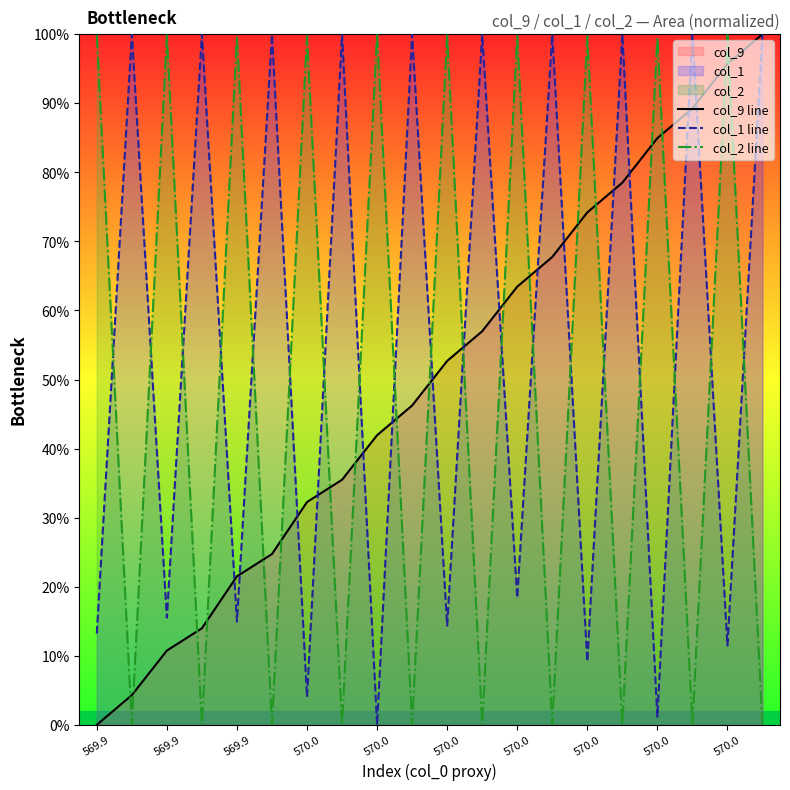

Count the number of data series in this chart.

3